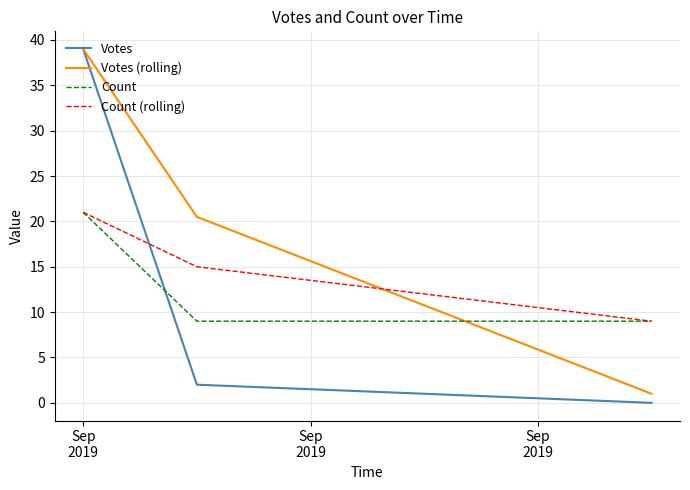

Which series has the largest total across all categories?

Votes (rolling)